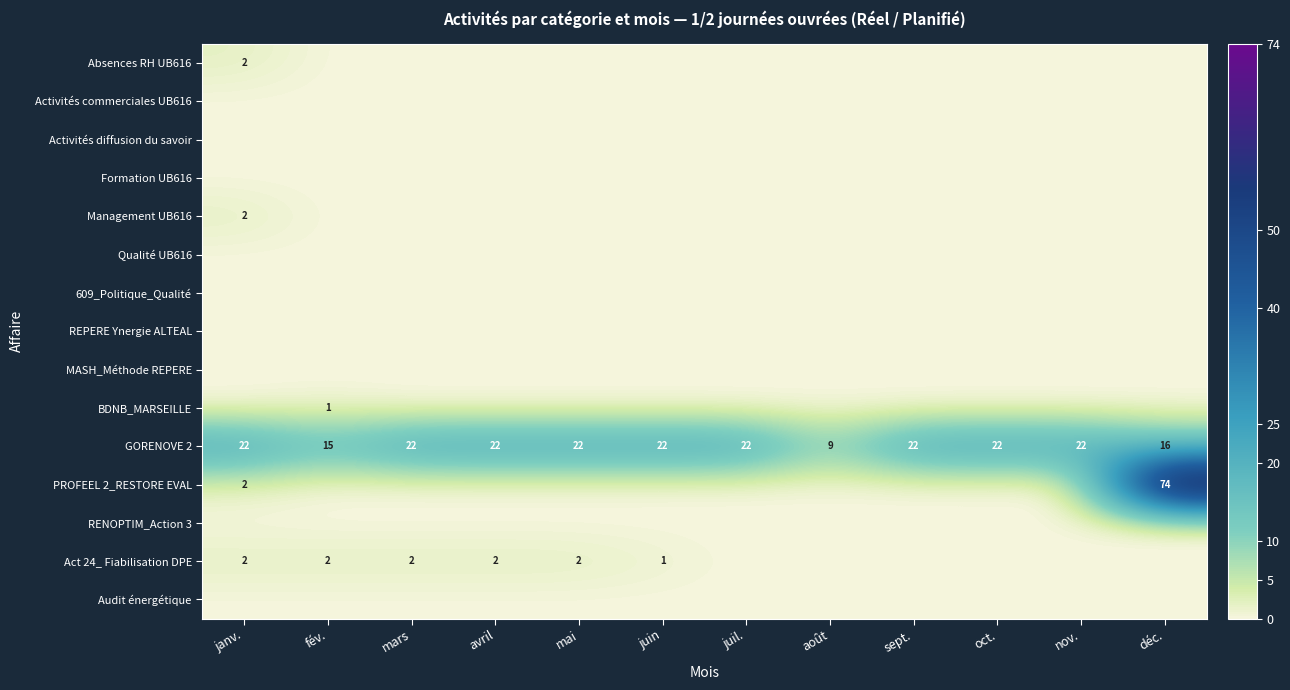

The value of Absences RH UB616 at déc. is 0. True or false?

True